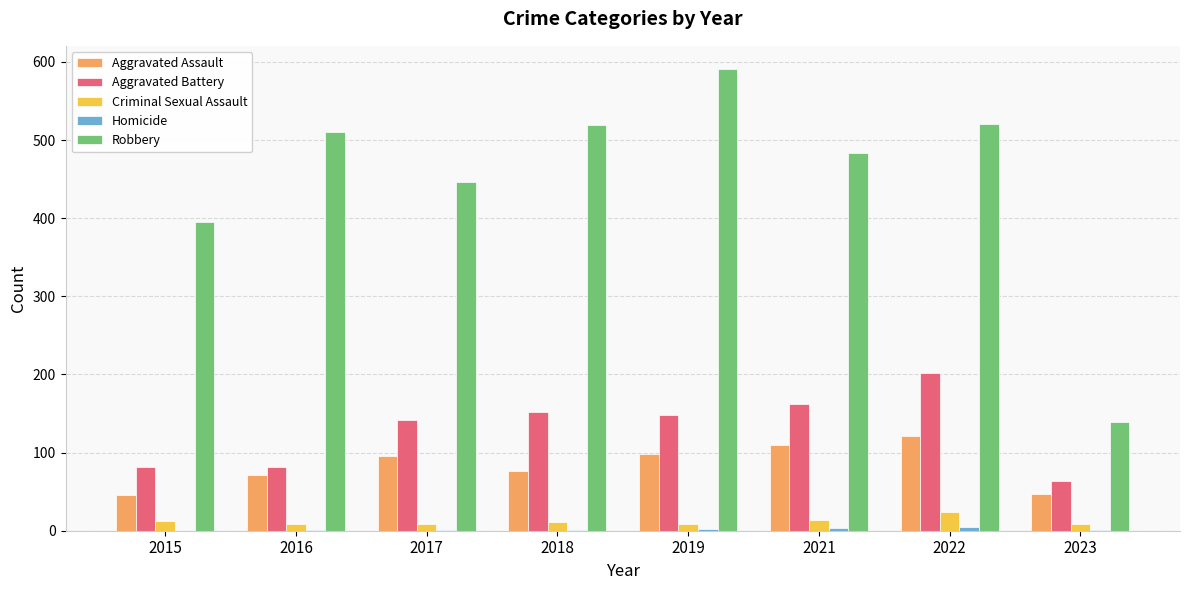

At which category is the sum across all series the highest?

2022